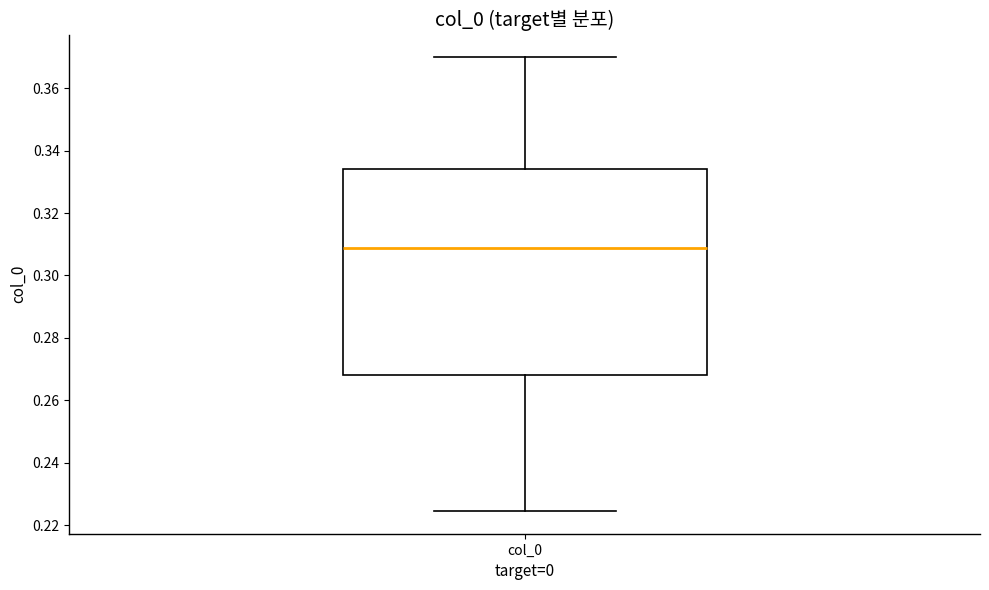

Where does the median line of the box for col_0 sit on the y-axis? The values are not printed on the chart, so give them approximately, as read against the axis.

0.308